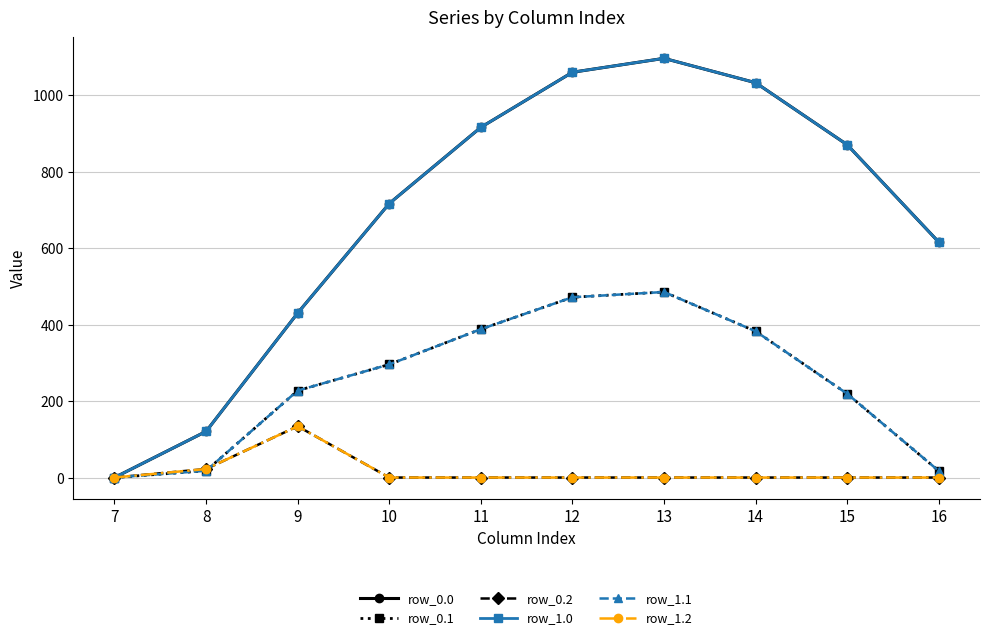

Is it true that row_0.0 equals -404.1 at 7?

False